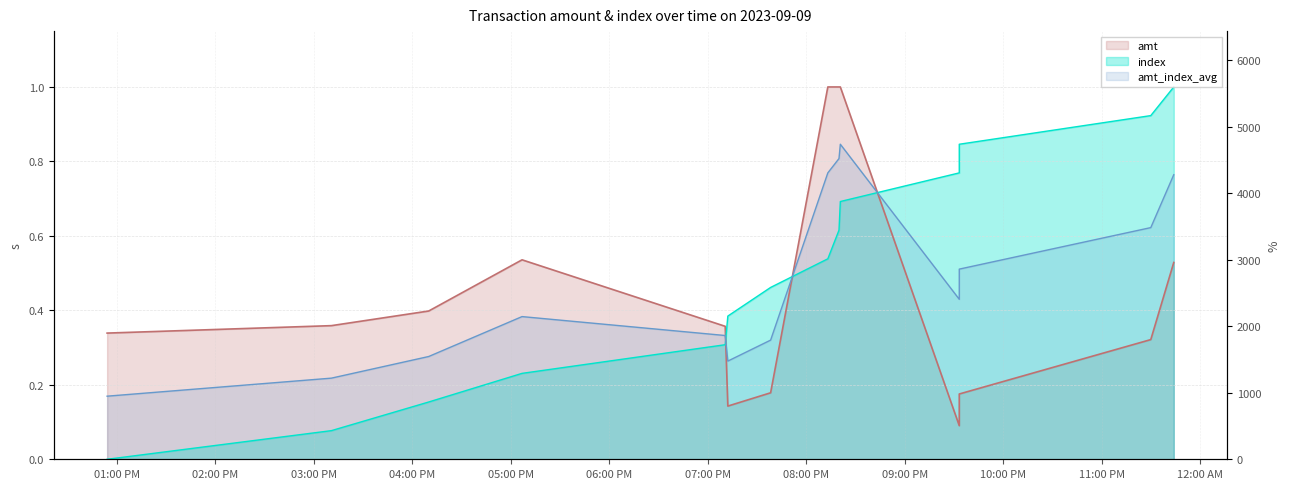

What is the greatest value displayed?

1.0